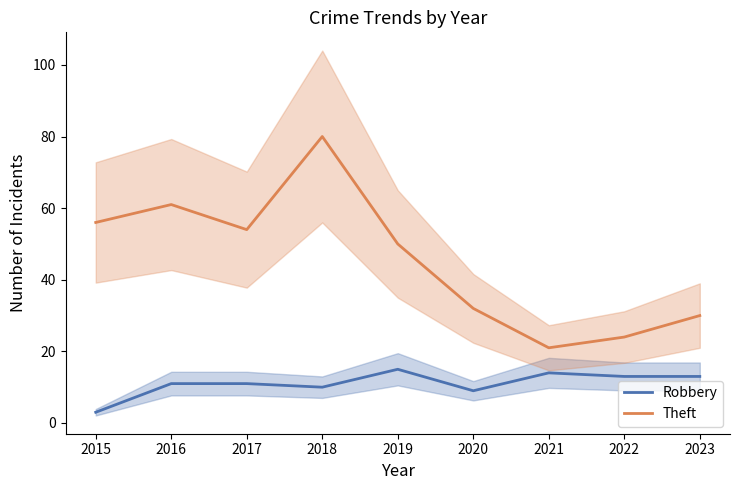

At how many categories does at least one series exceed 78?

1